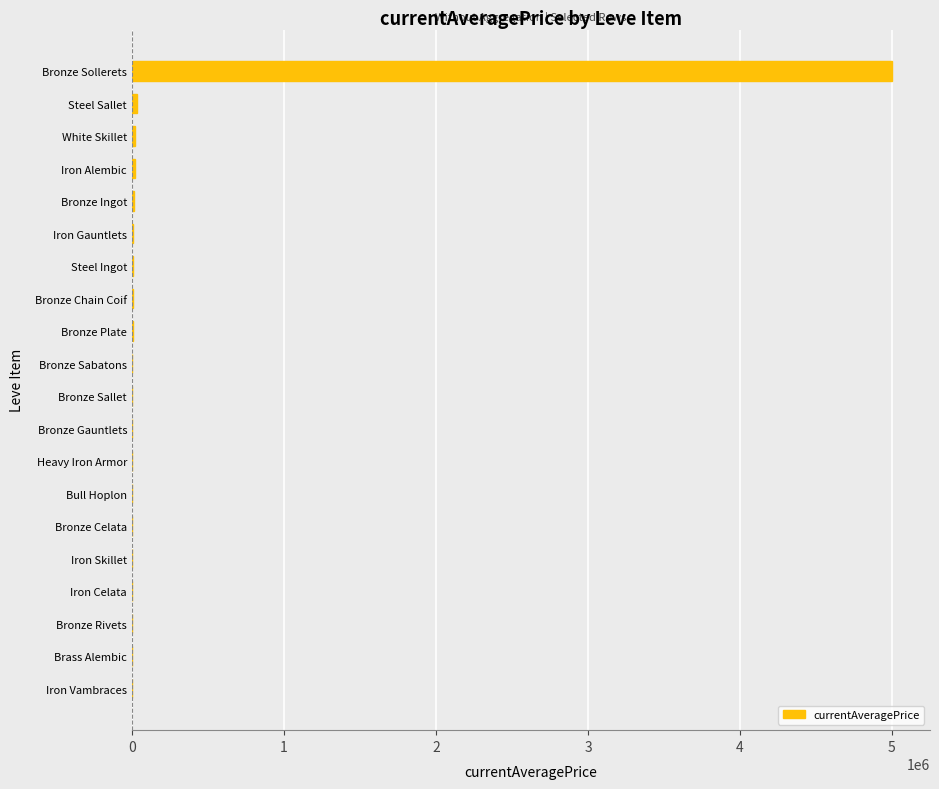

The value at Brass Alembic is 2641779.7. True or false?

False